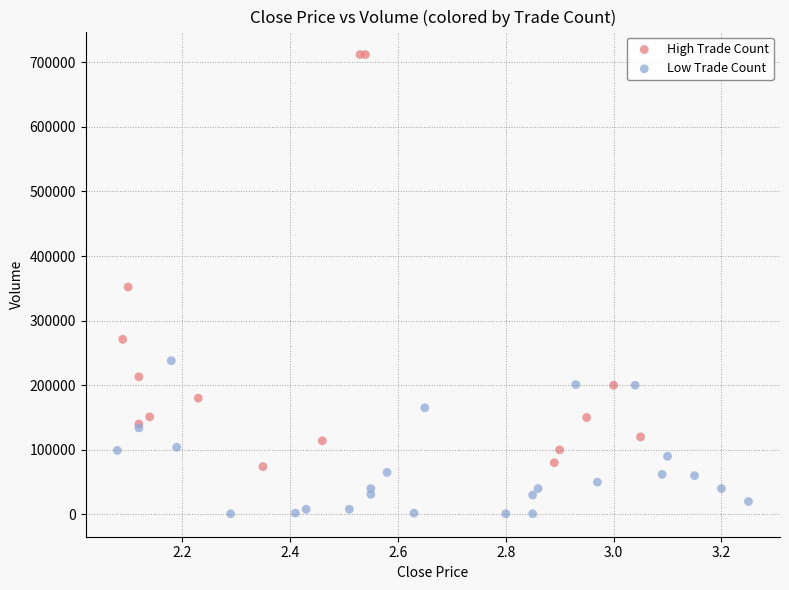

Which series contains the highest Y value?

High Trade Count